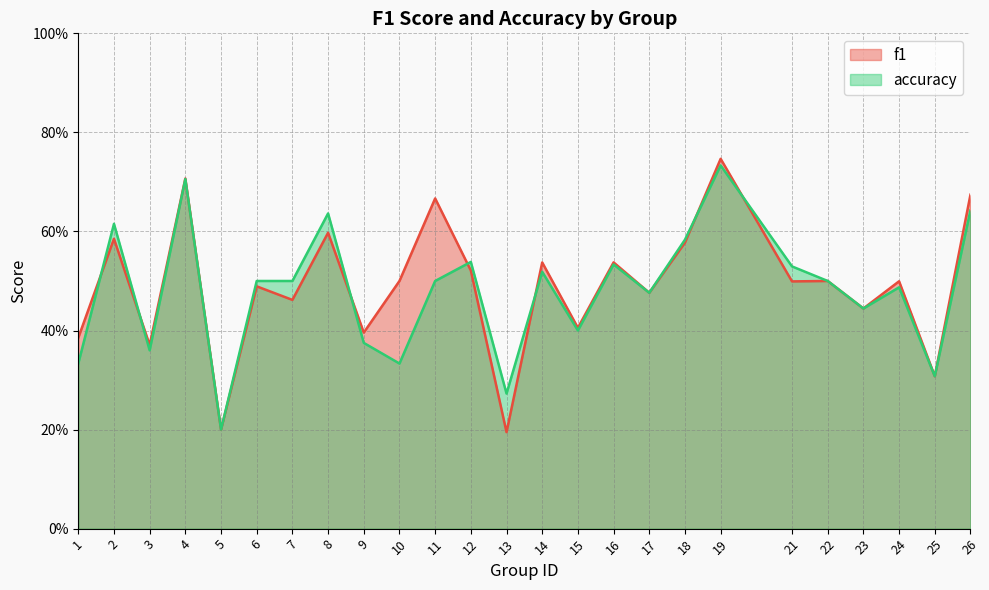

List the series in order of their overall mean, lowest first.

accuracy, f1